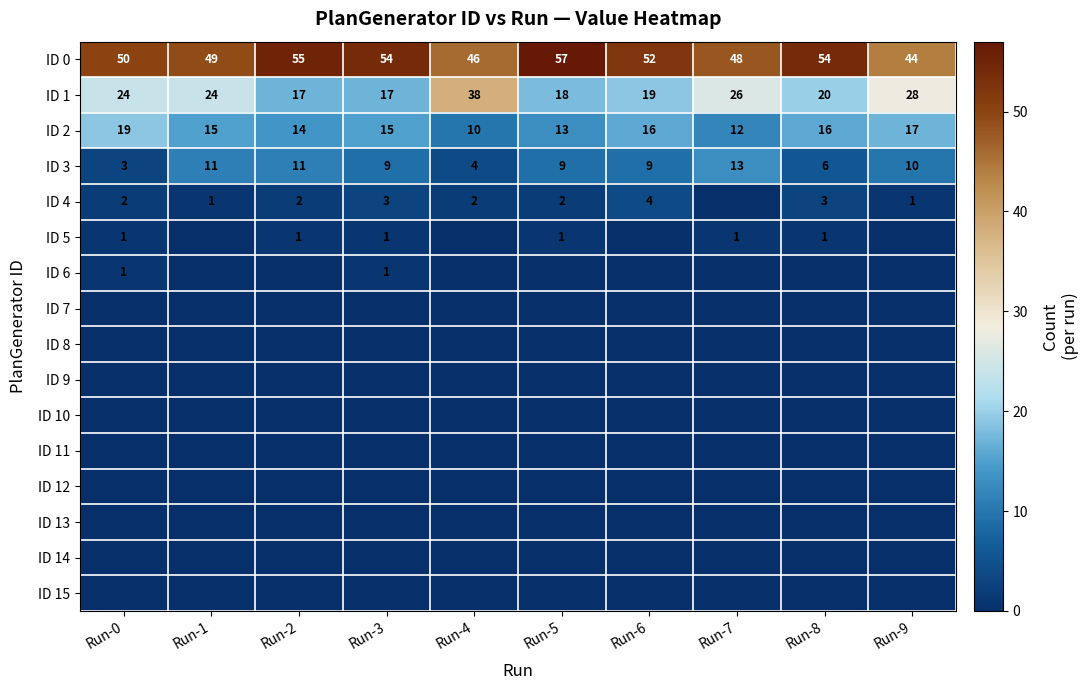

At which label is ID 2 closest to 14?

Run-2